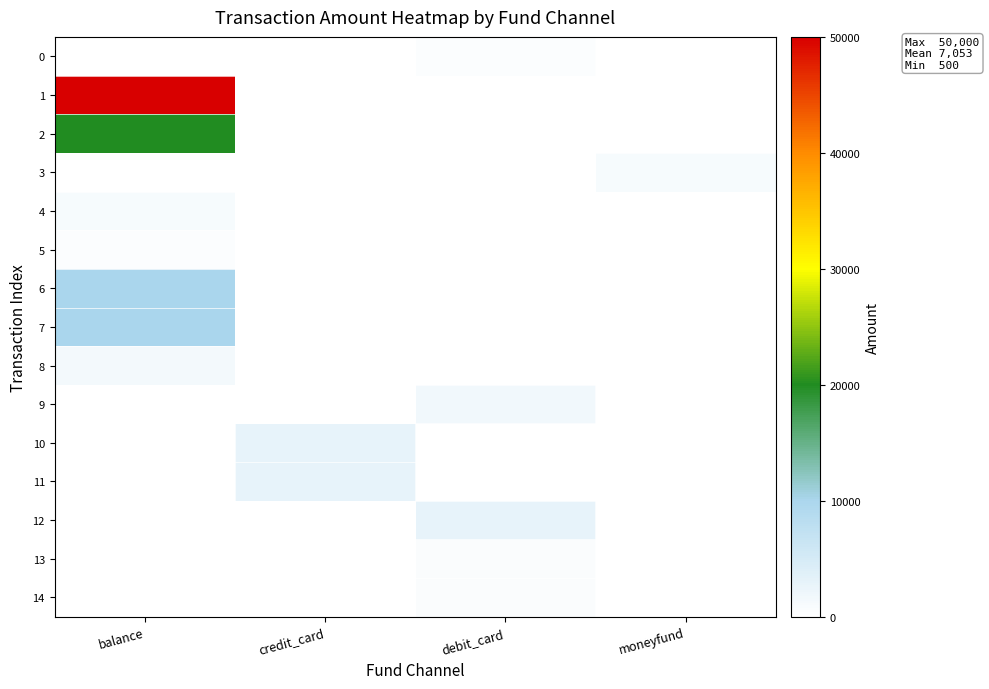

What is the greatest value displayed?

50000